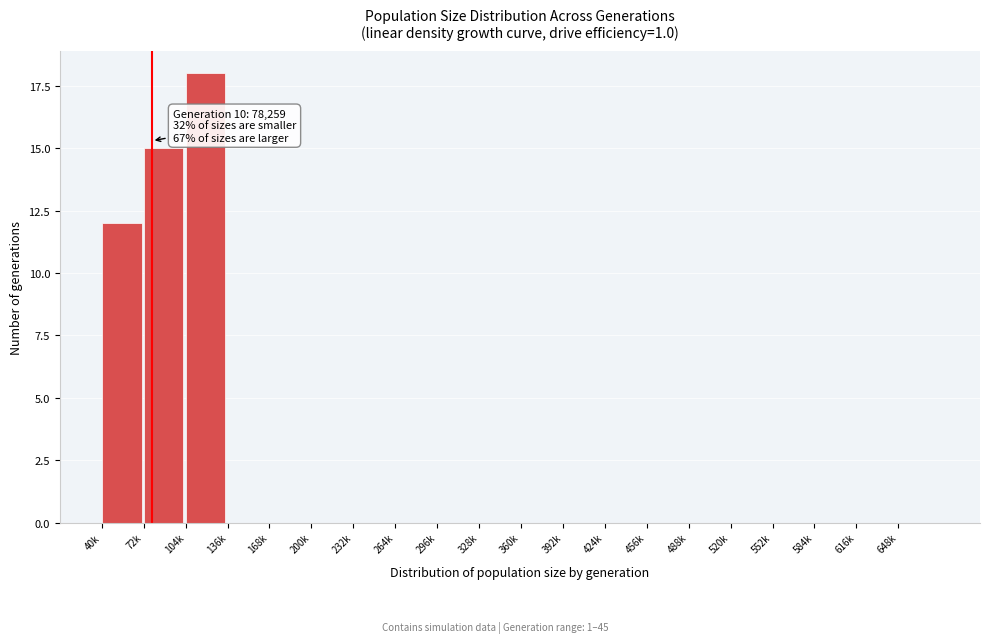

Reading left to right, what are all the values shown in this chart?

40k=12	72k=15	104k=18	136k=0	168k=0	200k=0	232k=0	264k=0	296k=0	328k=0	360k=0	392k=0	424k=0	456k=0	488k=0	520k=0	552k=0	584k=0	616k=0	648k=0